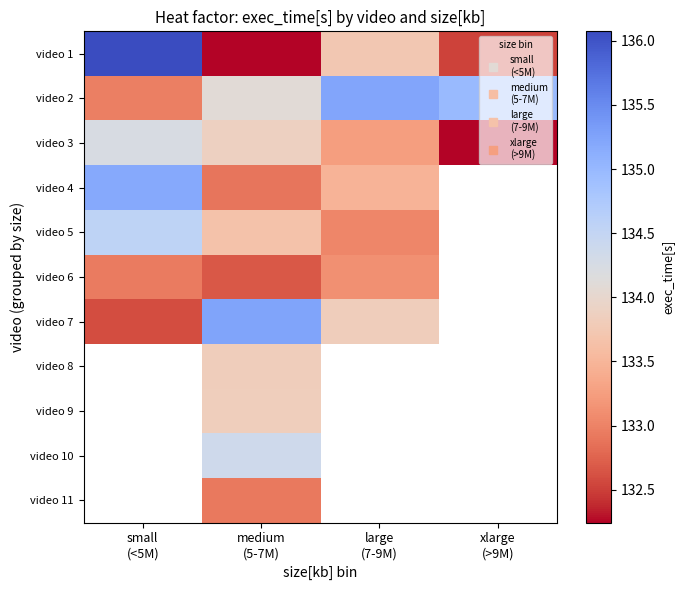

At which label is video 1 closest to 134?

large (7-9M)